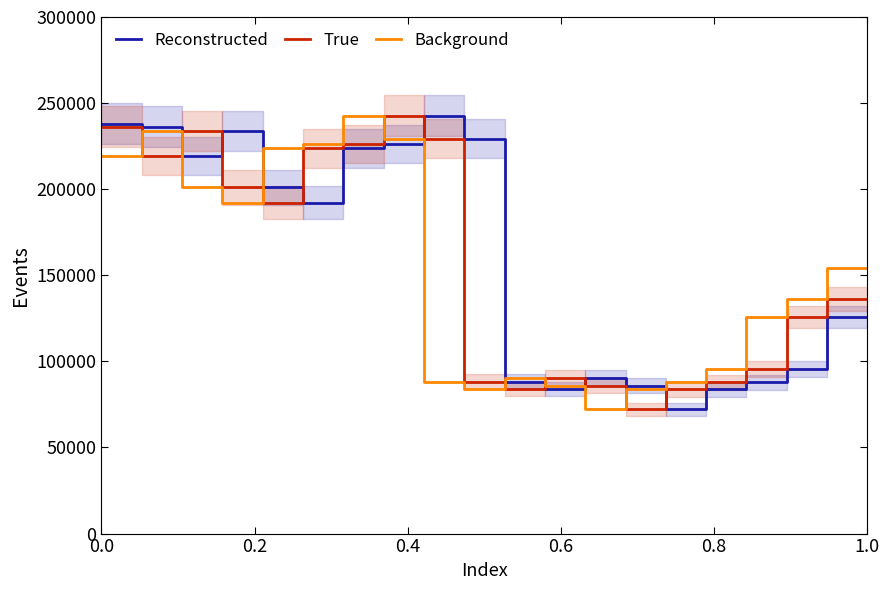

Which series has the largest total across all categories?

Reconstructed